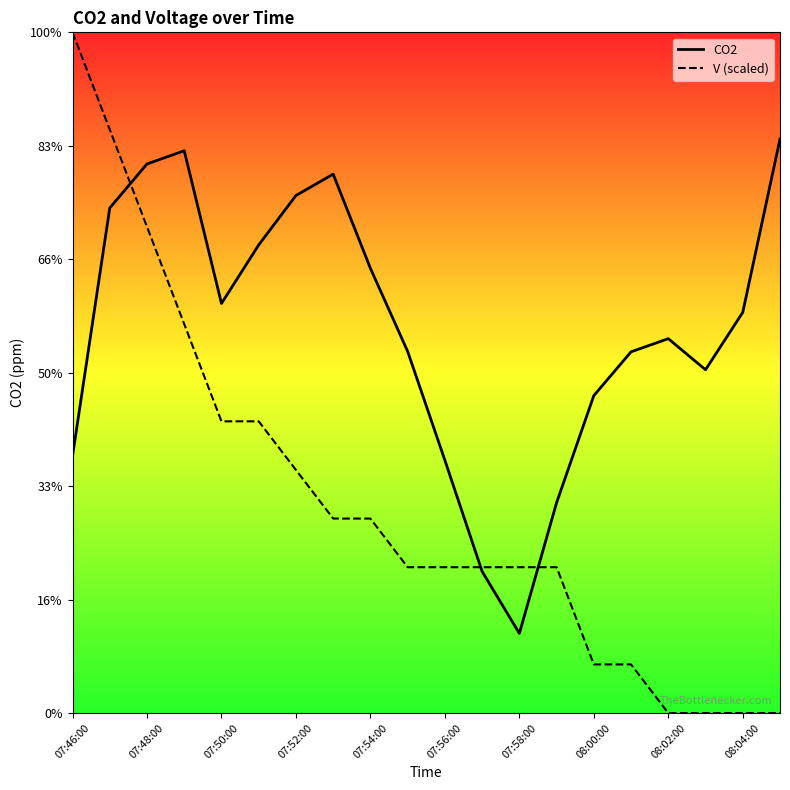

At how many categories does at least one series exceed 2440?

4